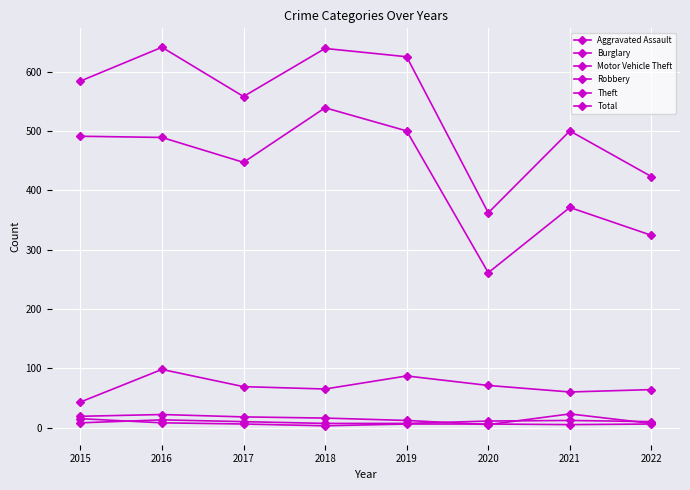

At which category is the sum across all series the highest?

2016